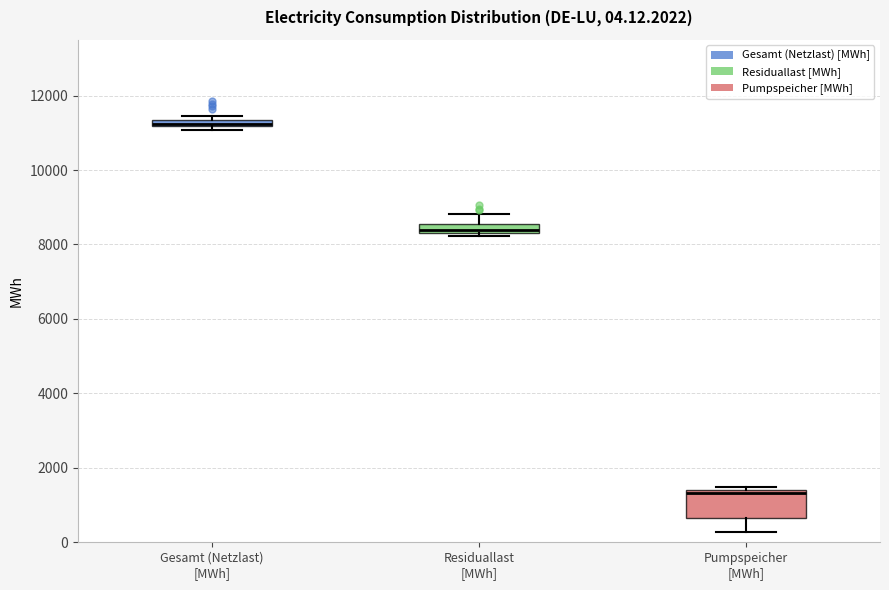

Comparing the boxes themselves (not the whiskers), which one is the tallest?

Pumpspeicher [MWh]